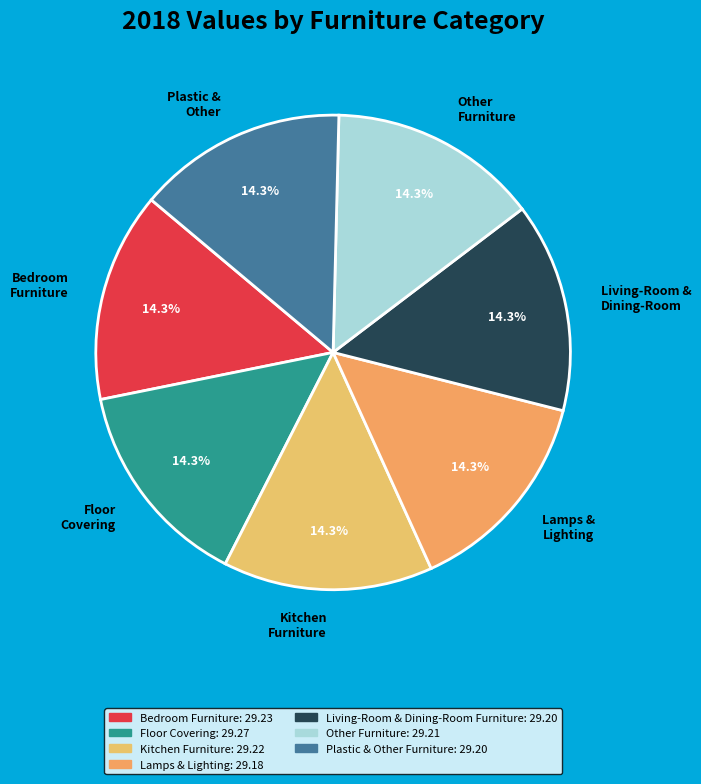

What percentage do Plastic & Other and Bedroom Furniture together represent?

28.6%